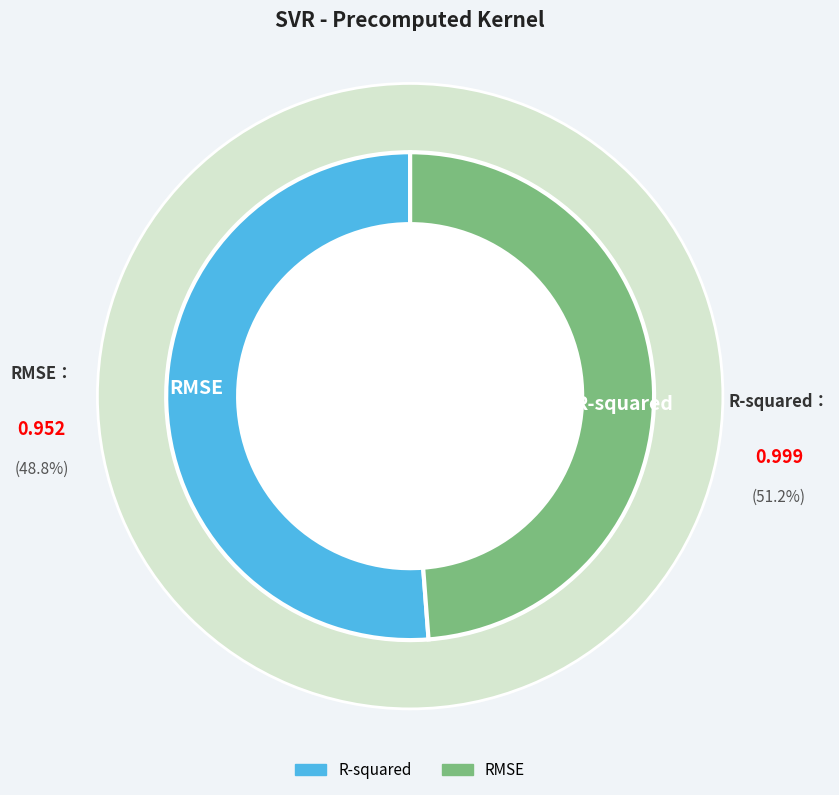

Which category has the biggest portion of the pie?

R-squared